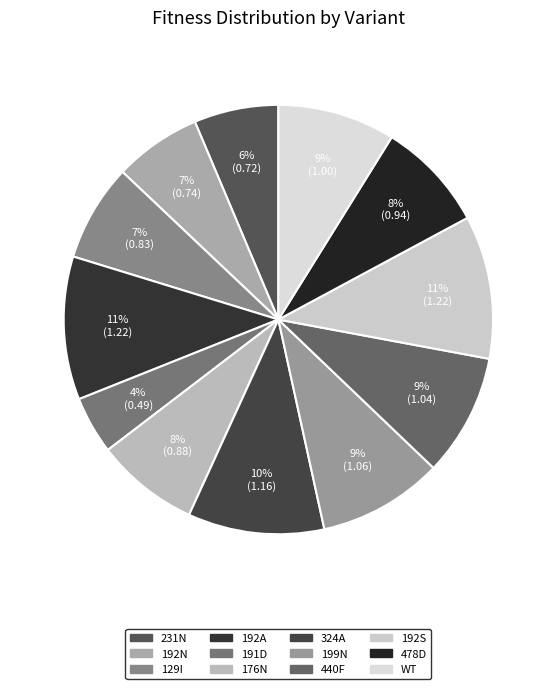

Combined, what portion of the pie is 478D and 324A?

18.6%